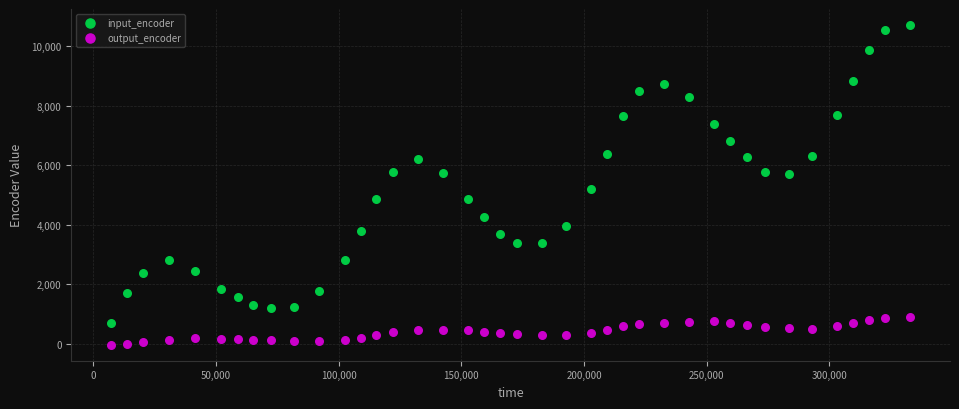

Which series has the largest Y range (max minus min)?

input_encoder